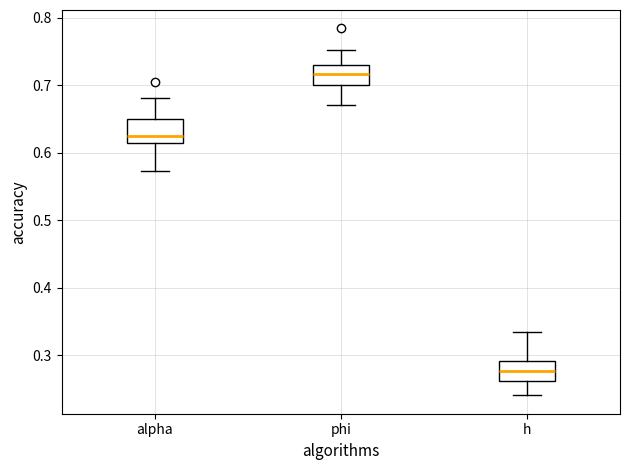

Reading left to right, read every box against the y-axis: the position of its median line, the range the box covers, and the ends of its whiskers. The values are not printed on the chart, so give them approximately, as read against the axis.

alpha: median 0.63, box 0.62 to 0.65, whiskers 0.57 to 0.68
phi: median 0.72, box 0.70 to 0.73, whiskers 0.67 to 0.75
h: median 0.28, box 0.26 to 0.29, whiskers 0.24 to 0.34